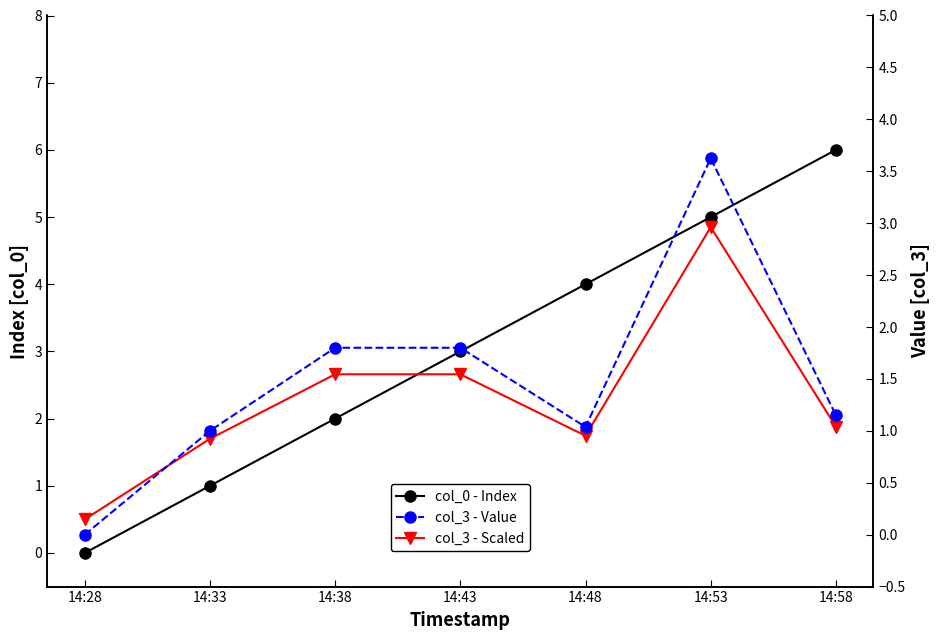

Which series has the widest spread of values?

col_0 - Index